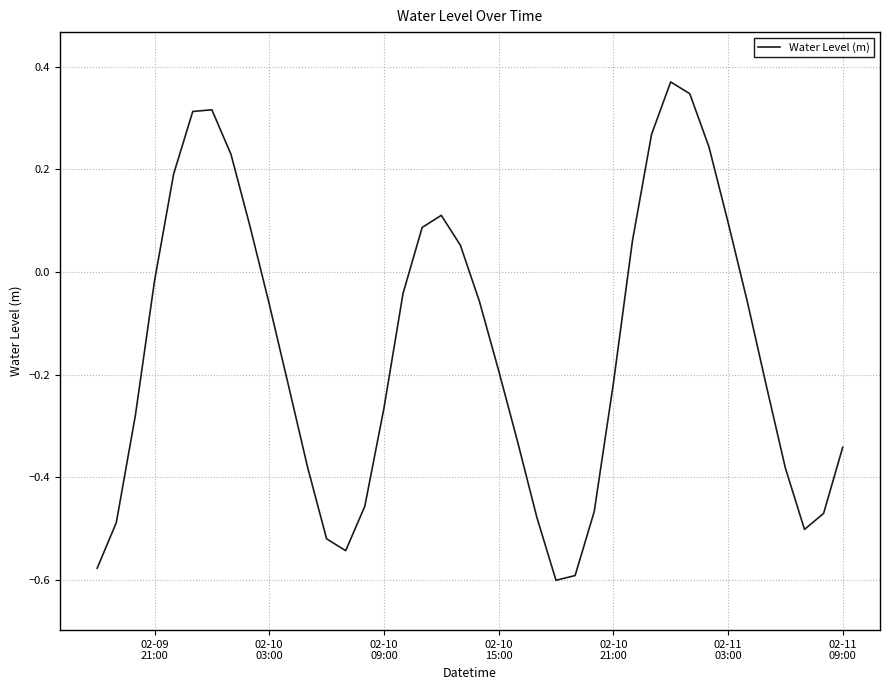

How many values are below zero?

26